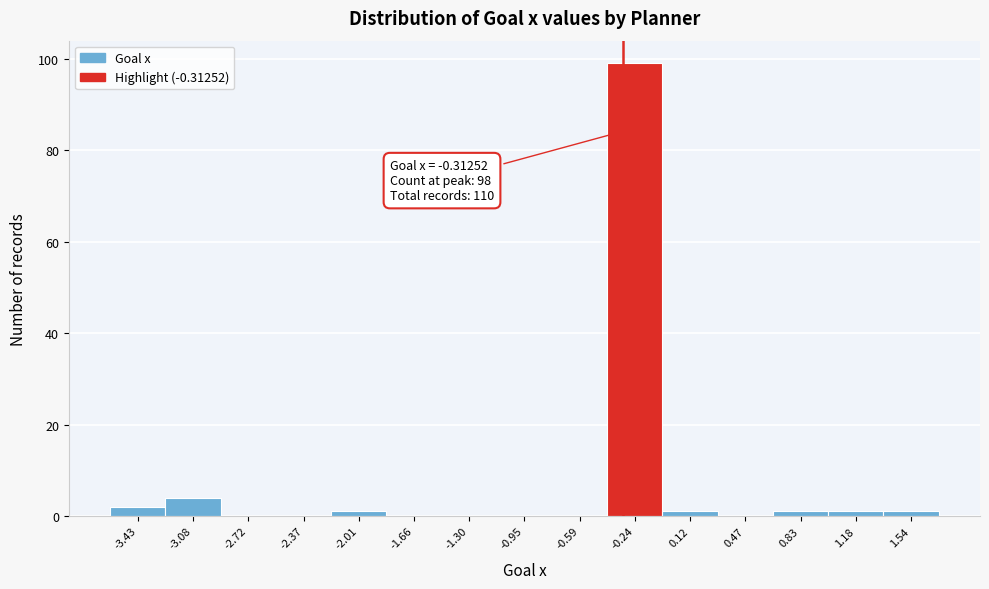

Which range on the x-axis has the tallest bar?

-0.40 to -0.05